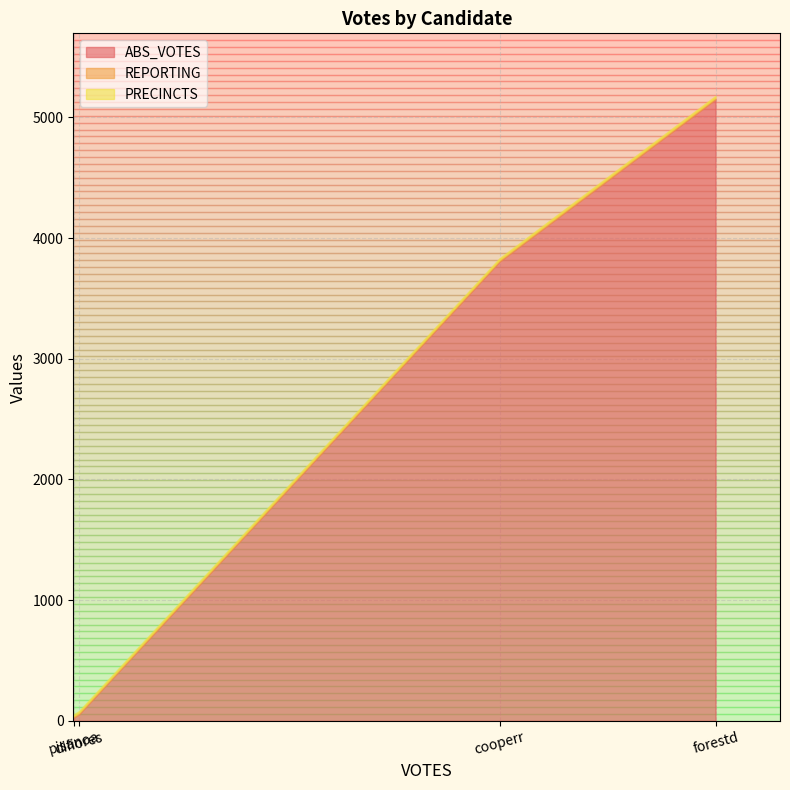

What is the smallest value displayed?

14